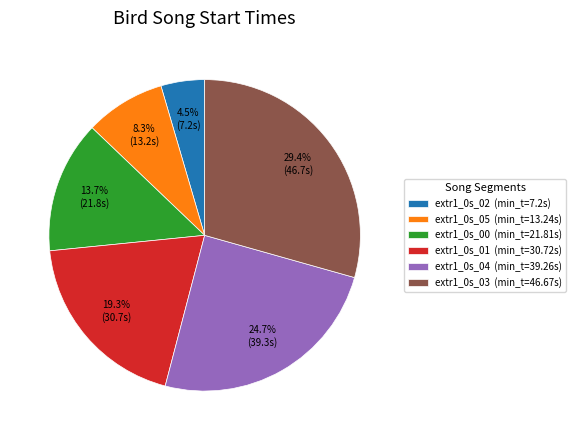

What percentage is the extr1_0s_03 slice, to the nearest percent?

29%